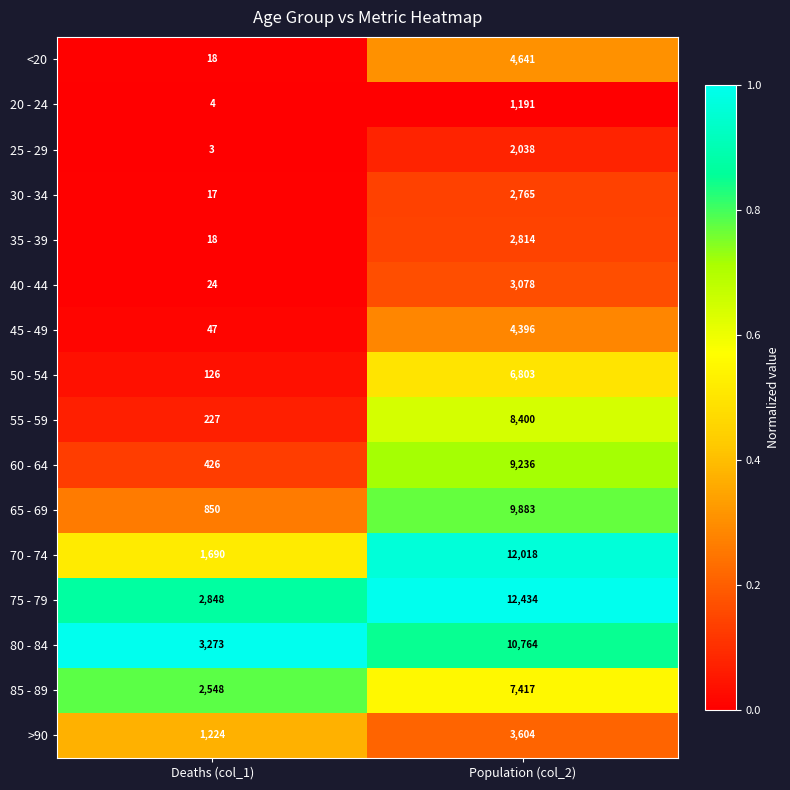

The value of 80 - 84 at Population (col_2) is 7466. True or false?

False